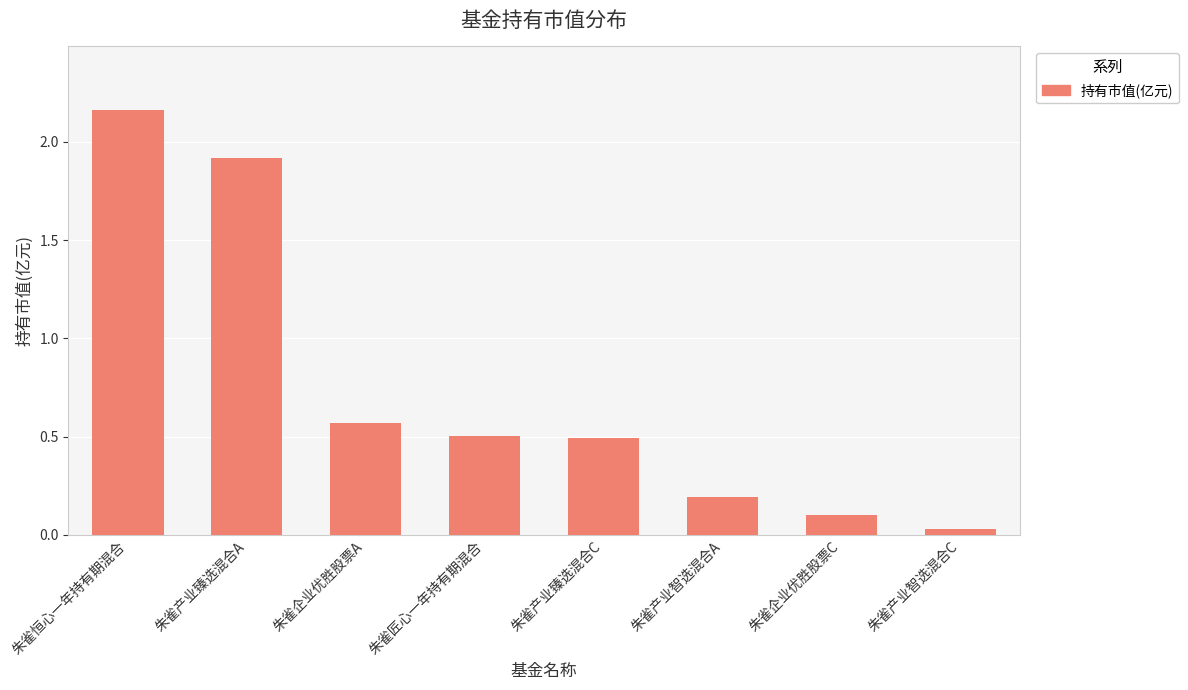

Is it true that the value at 朱雀产业臻选混合C is 0.5?

True